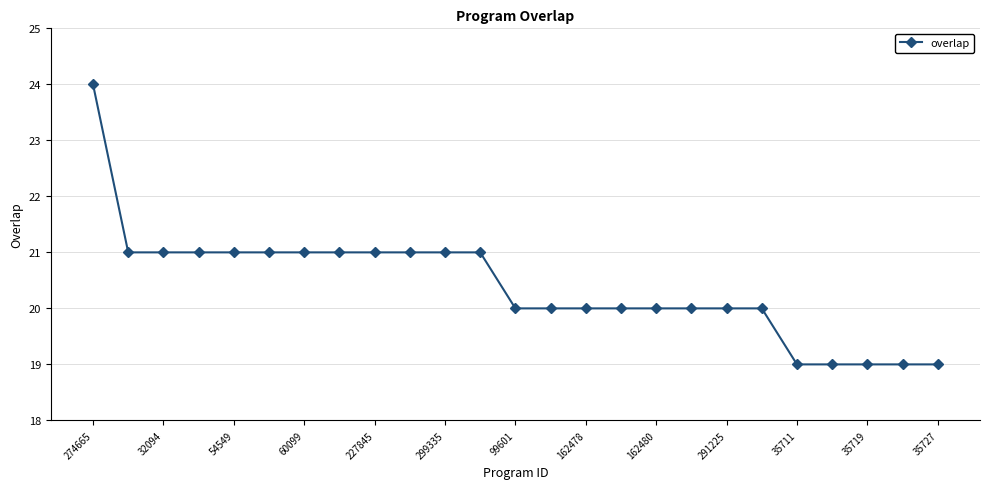

What is the difference between the maximum and minimum values?

5